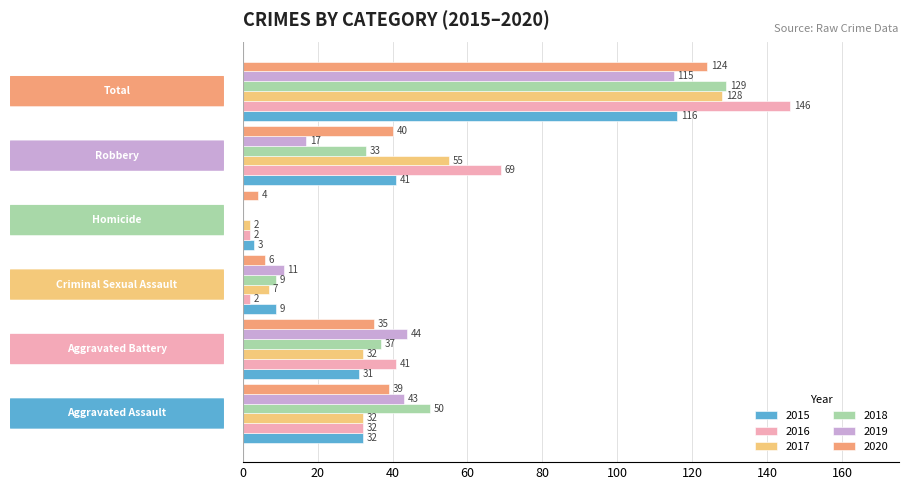

Which series has the largest total across all categories?

2016